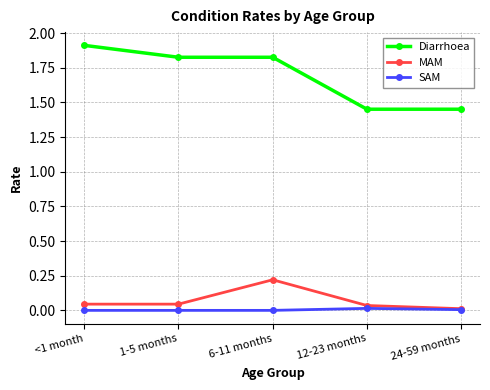

True or false: Diarrhoea has a value of 1.9 at <1 month.

True